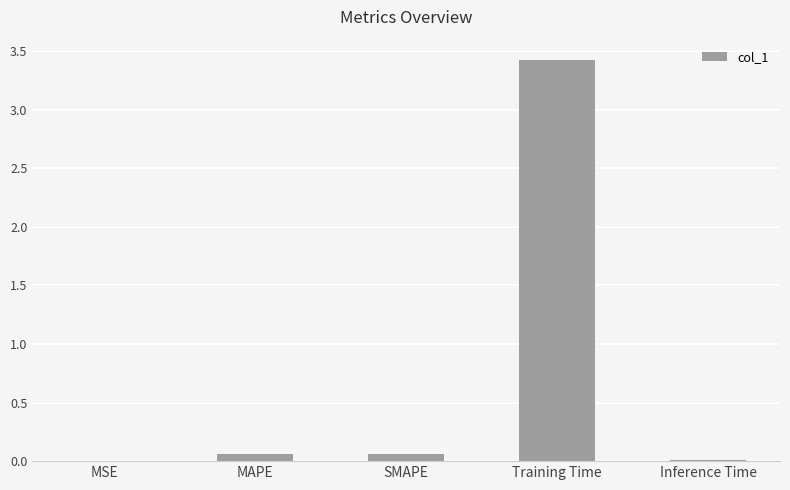

What is the sum of all values?

3.6